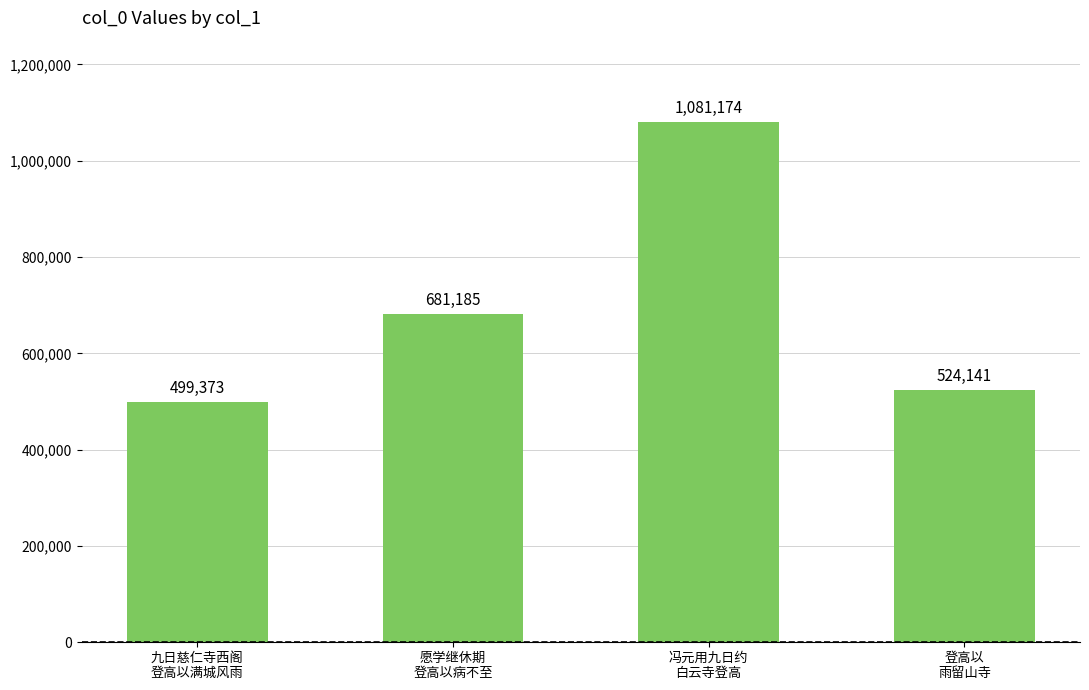

What is the label of the 3rd bar from the left?

冯元用九日约
白云寺登高